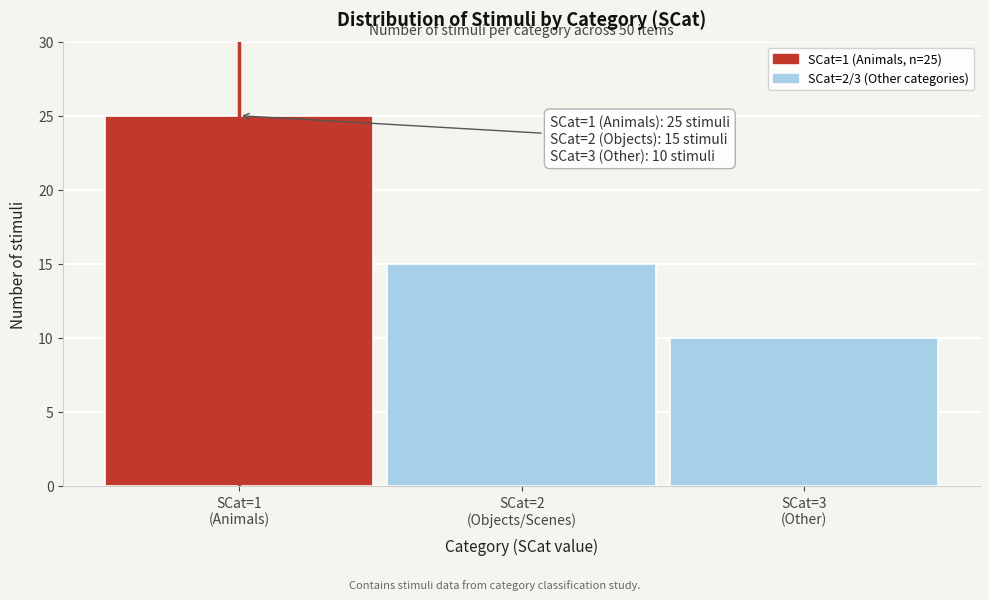

Reading left to right, list all the values displayed in this chart.

25	15	10